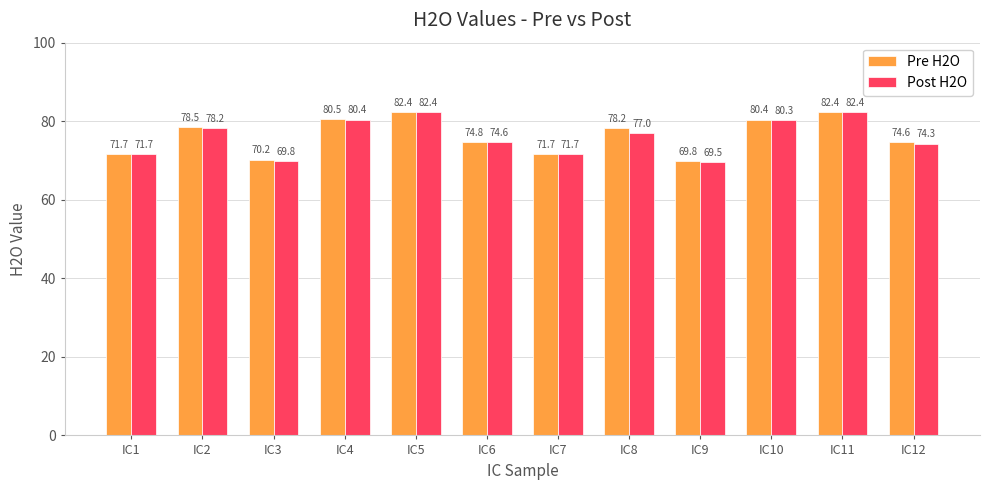

The value of Pre H2O at IC10 is 29.3. True or false?

False